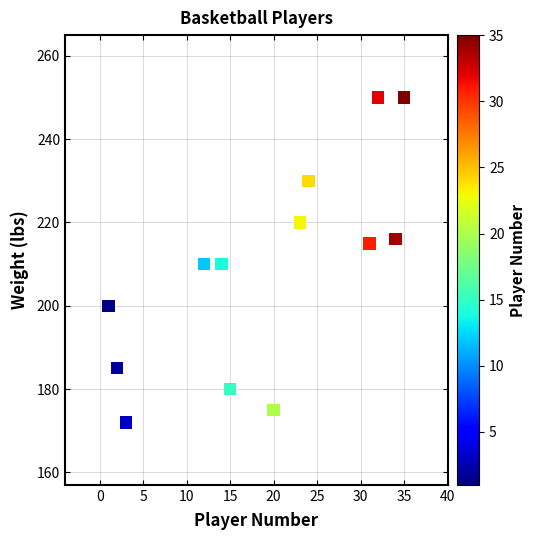

What is the range of X values (max minus min)?

34